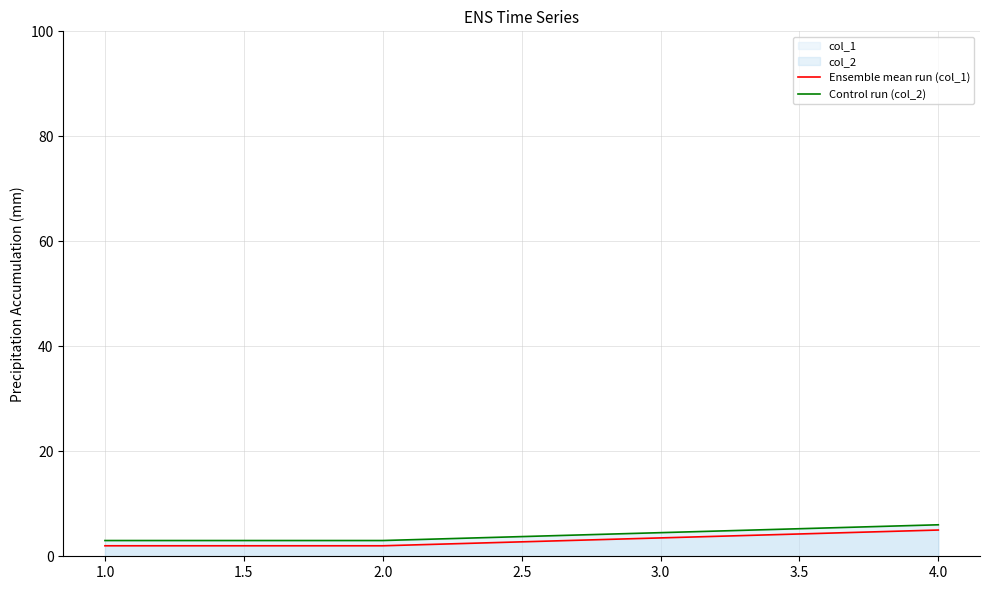

What is the smallest value displayed?

2